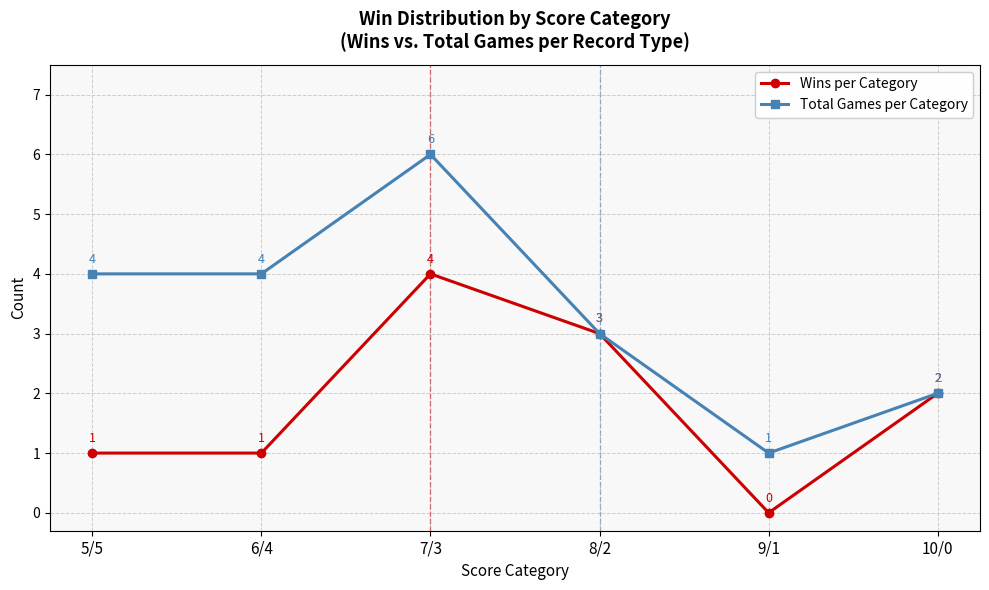

What is the lowest value of the Total Games per Category series?

1